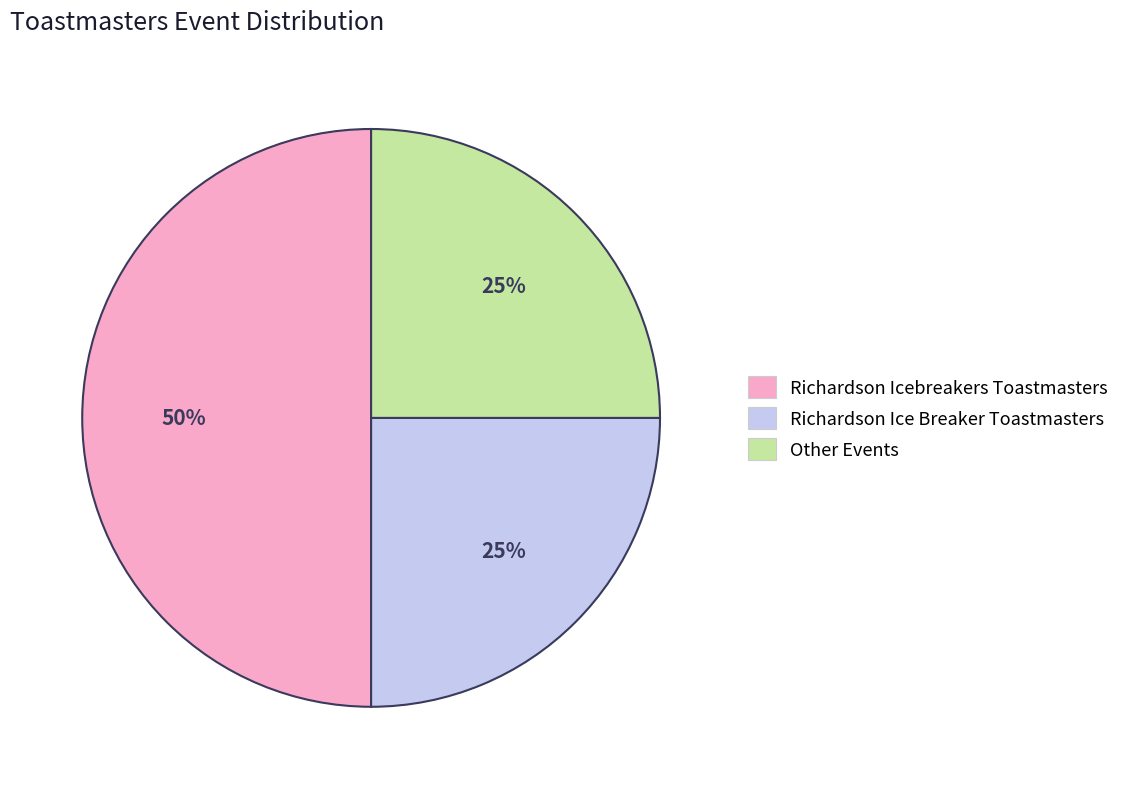

The Richardson Ice Breaker Toastmasters slice represents 25% of the pie. True or false?

True